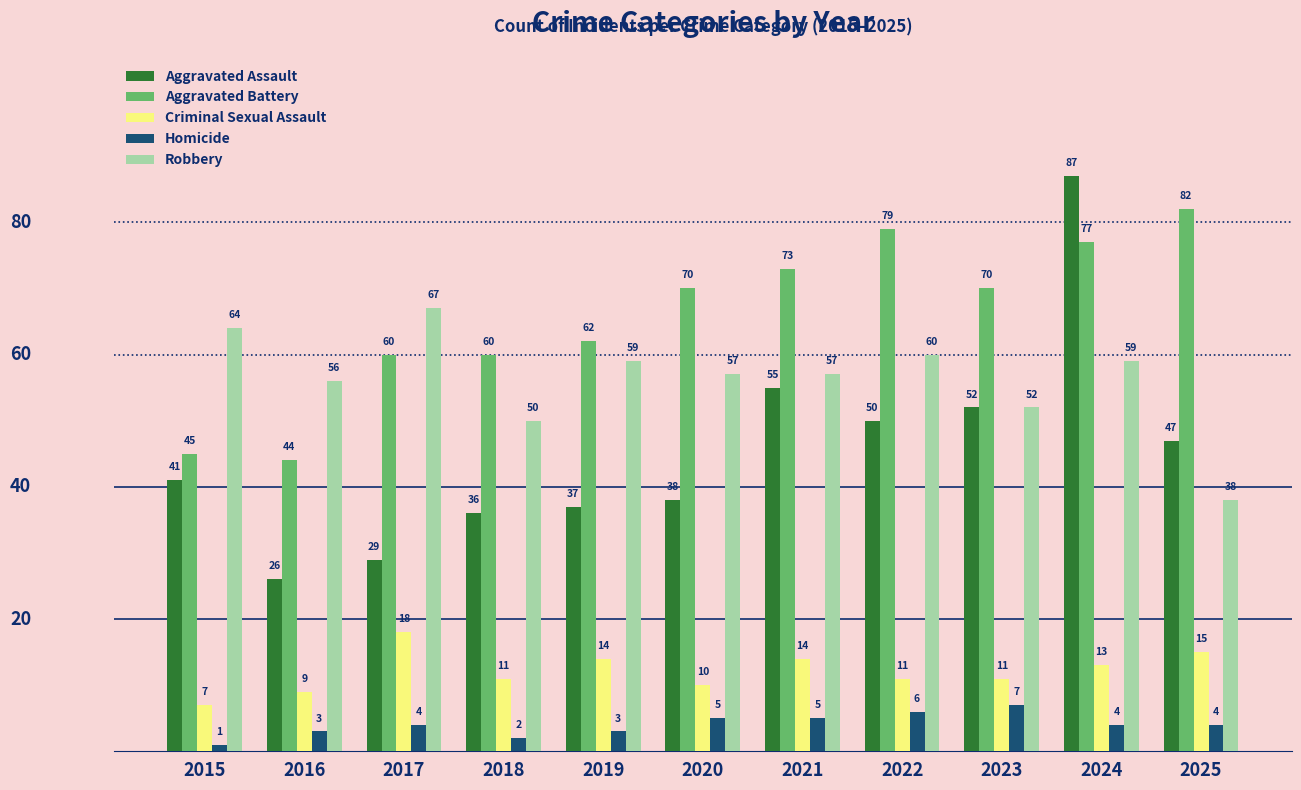

Is the value of Homicide at 2025 greater than the value of Aggravated Assault at 2021?

No